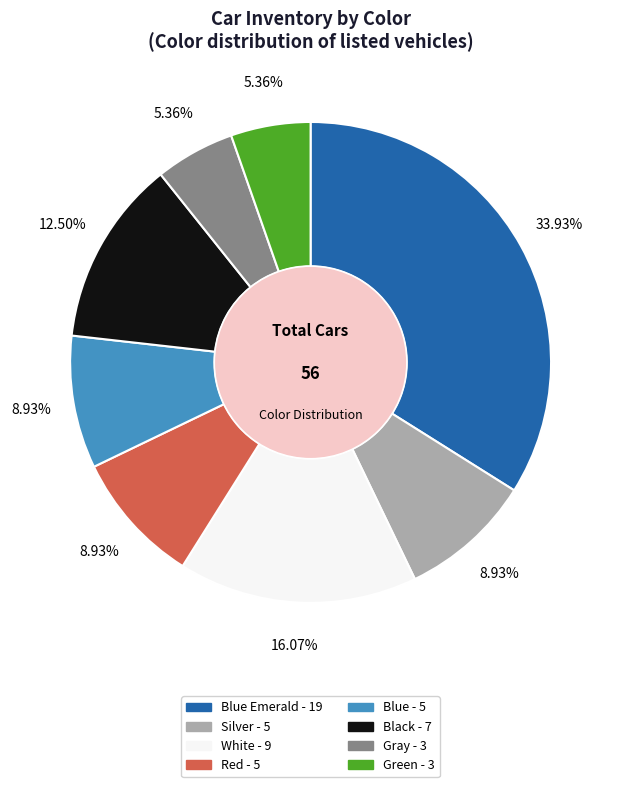

Is there any slice that represents more than half of the pie?

No